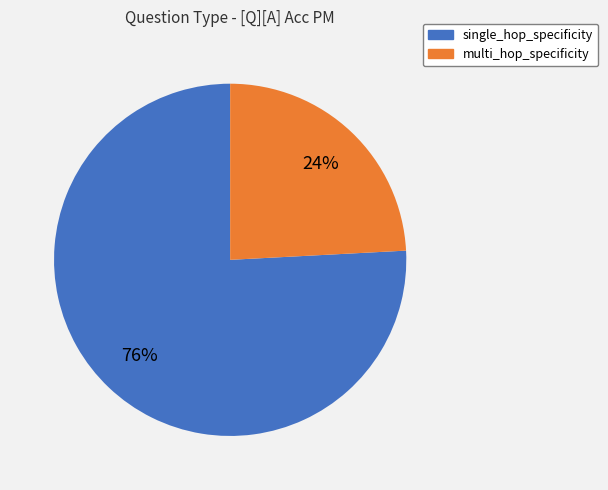

Does any single category account for the majority?

Yes